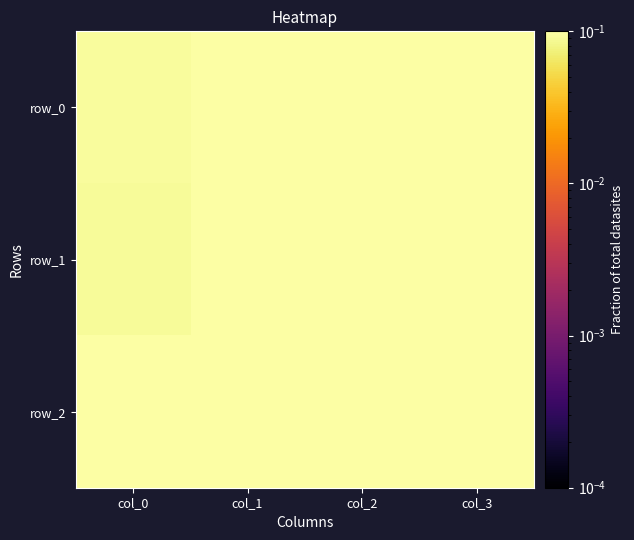

Rank the categories by row_2 value from lowest to highest.

col_0, col_3, col_1, col_2